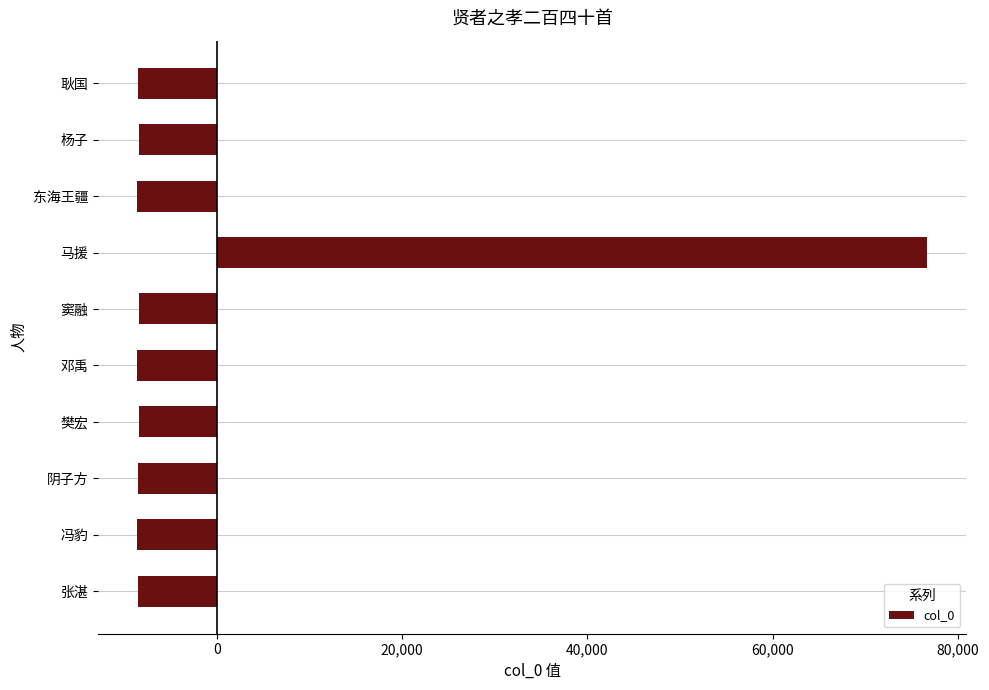

How many series are shown in this chart?

1